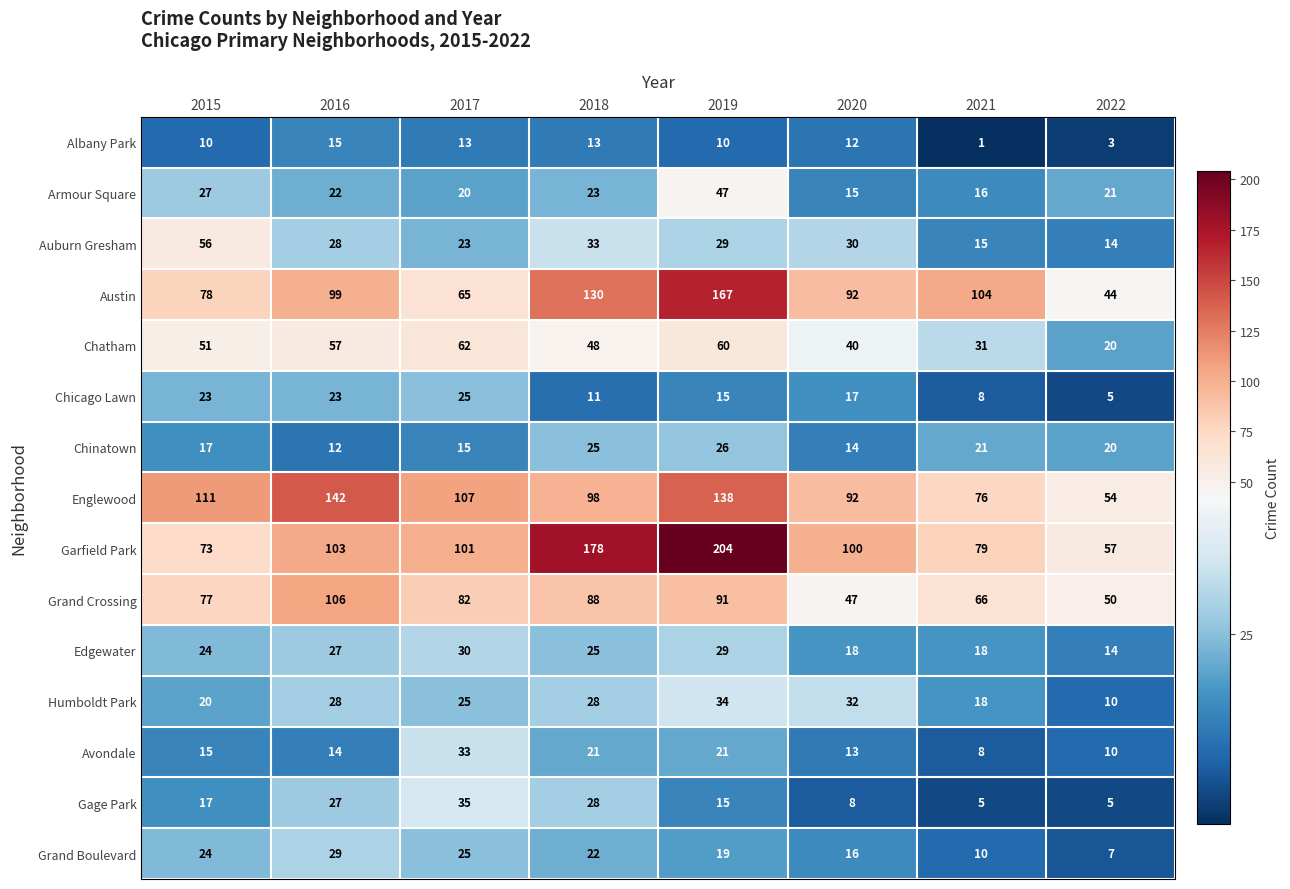

List the labels in order of Grand Boulevard value, largest first.

2016, 2017, 2015, 2018, 2019, 2020, 2021, 2022